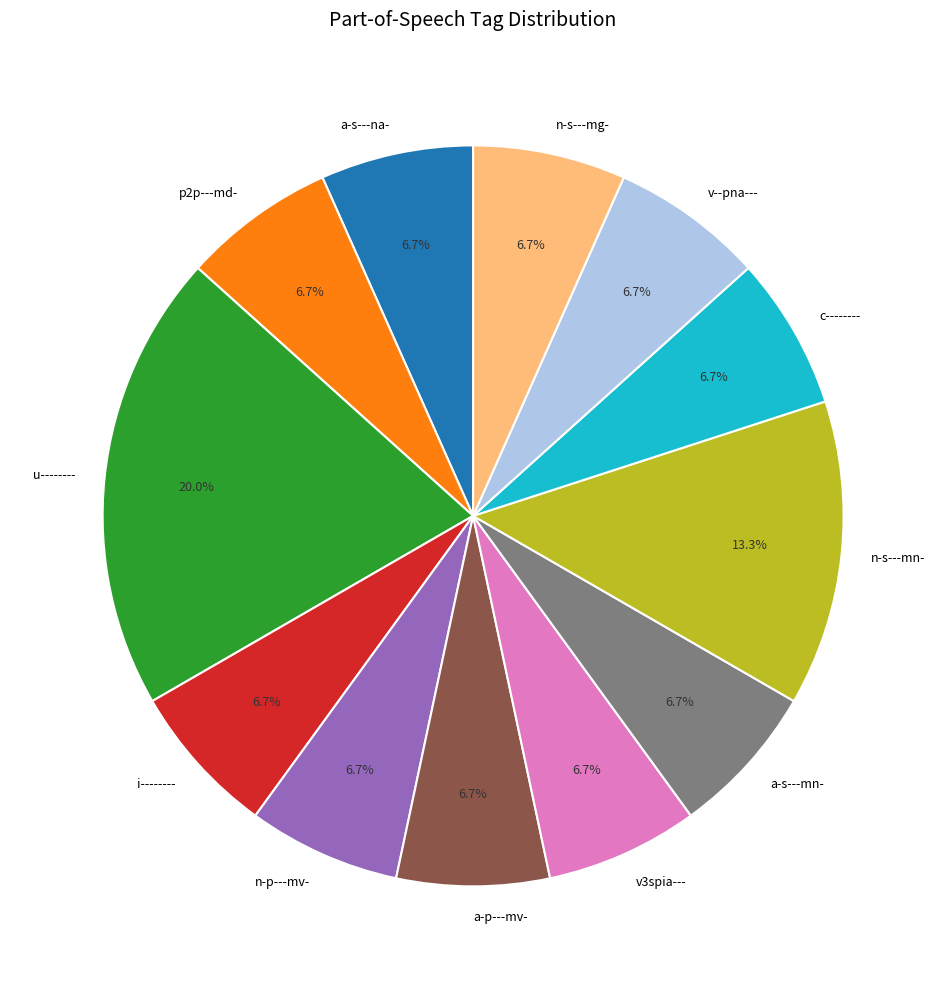

How many slices are in this pie chart?

12